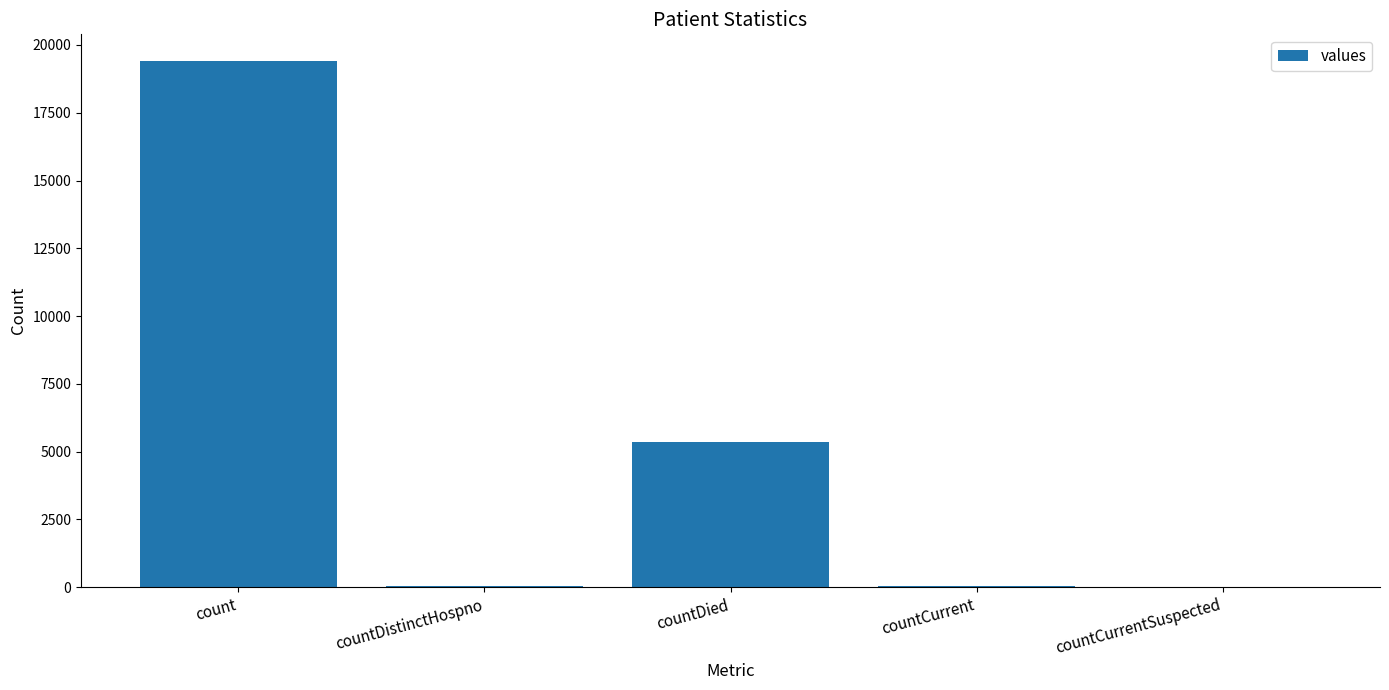

True or false: the data shows 8691 at countDied.

False